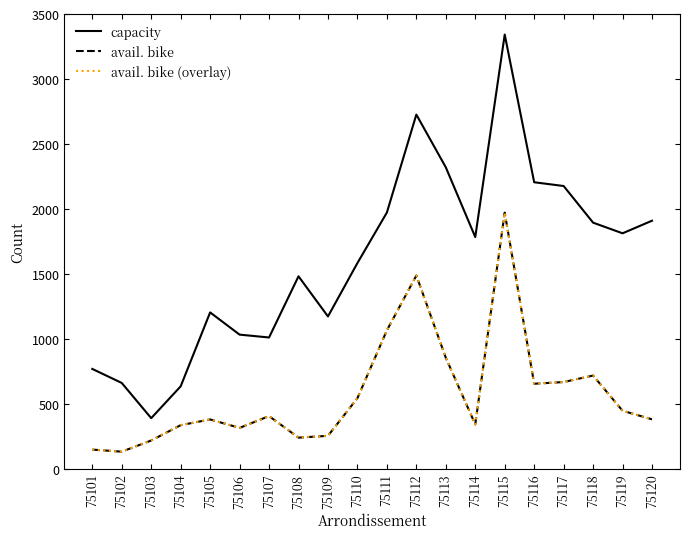

True or false: avail. bike and avail. bike (overlay) cross at least once.

False